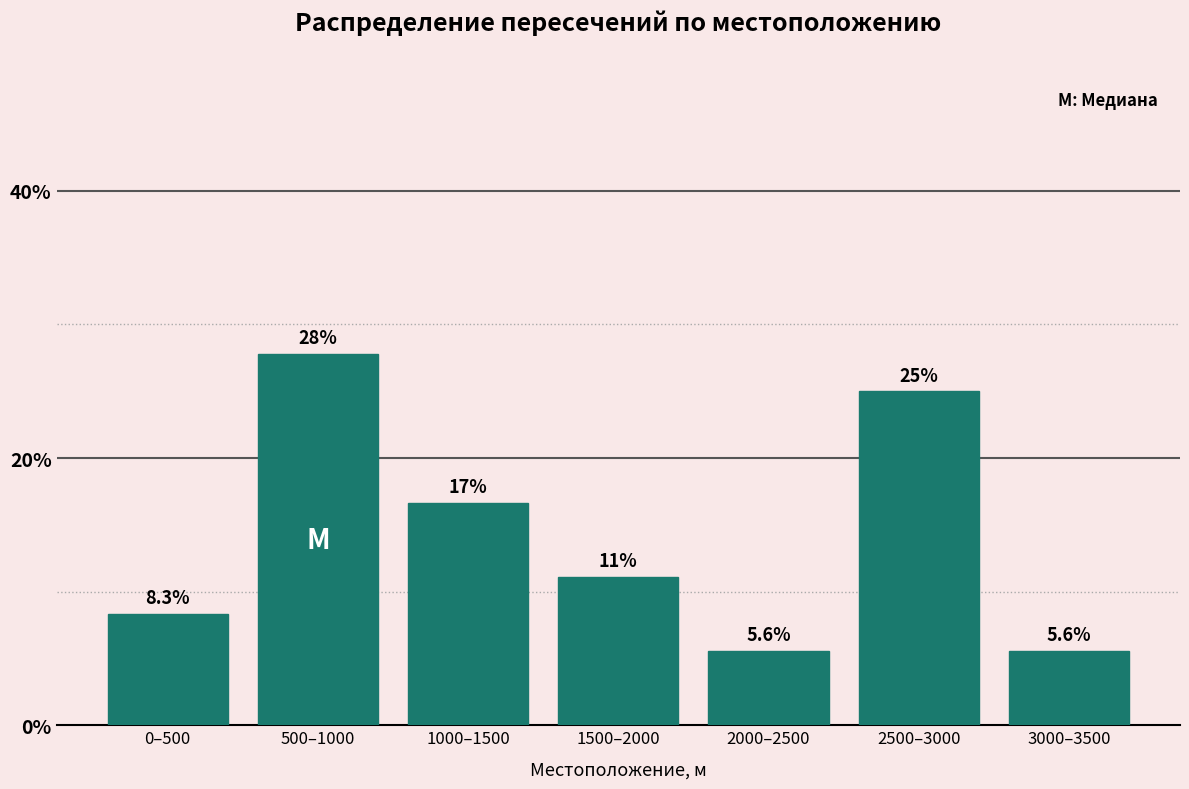

Reading left to right, extract all data points from this chart.

0–500=8.3	500–1000=27.8	1000–1500=16.7	1500–2000=11.1	2000–2500=5.6	2500–3000=25.0	3000–3500=5.6